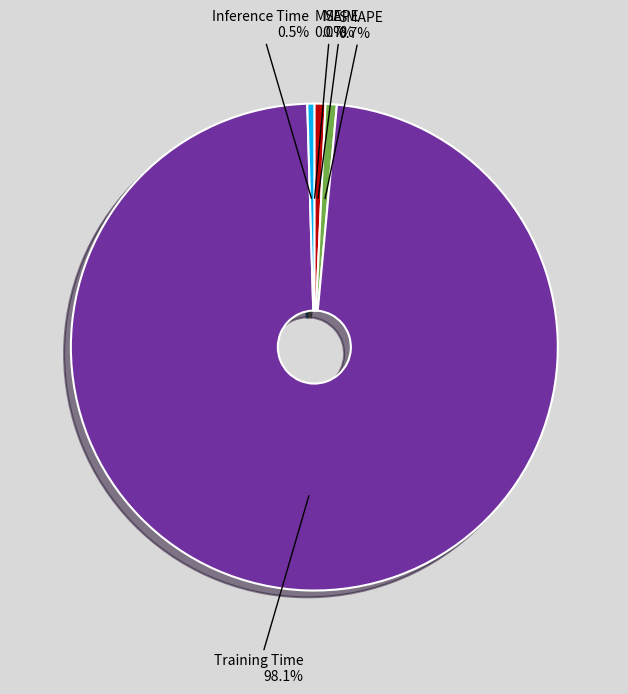

Is it true that SMAPE is 1% of the pie?

True